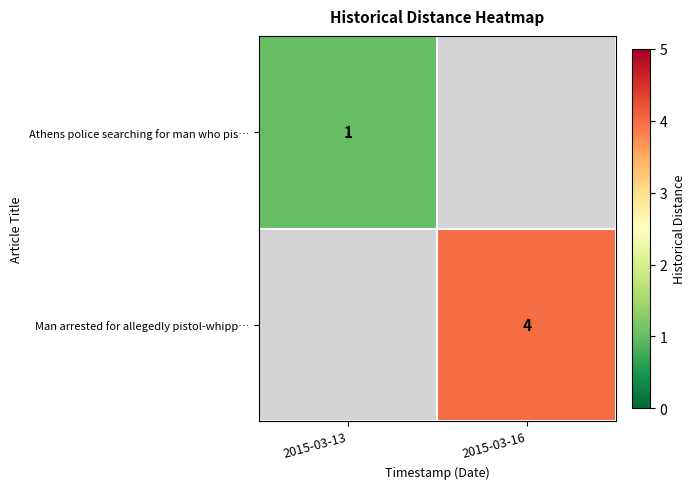

How many values in row_0 are above zero?

1